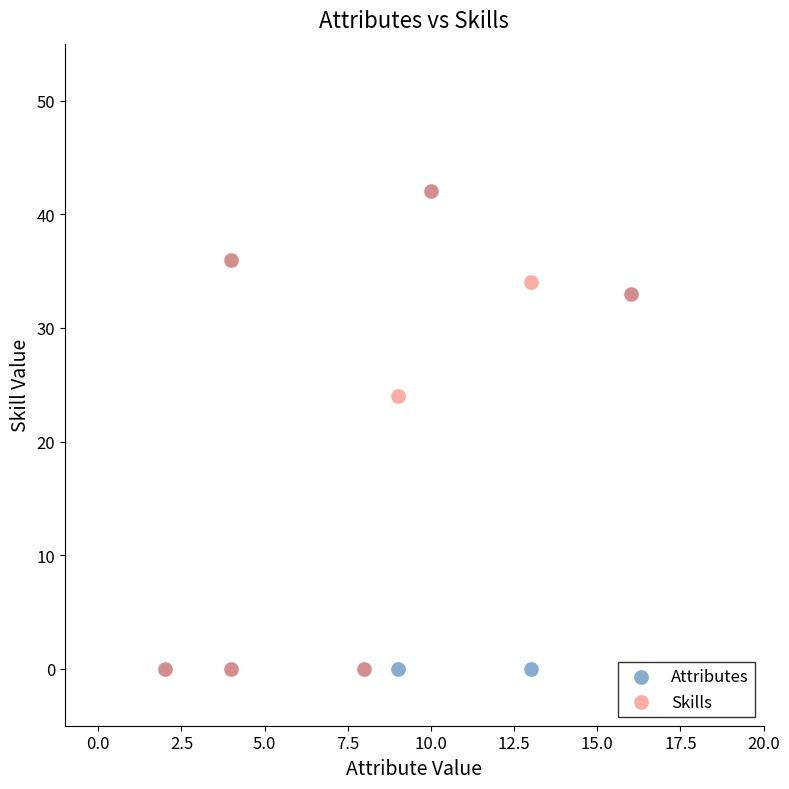

What are all the series names shown in the legend?

Attributes, Skills